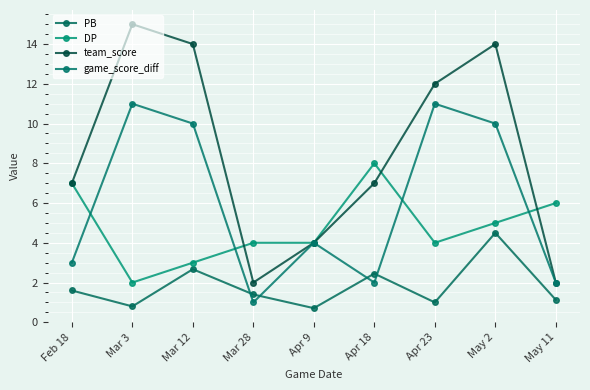

List the series in order of their overall mean, lowest first.

PB, DP, game_score_diff, team_score